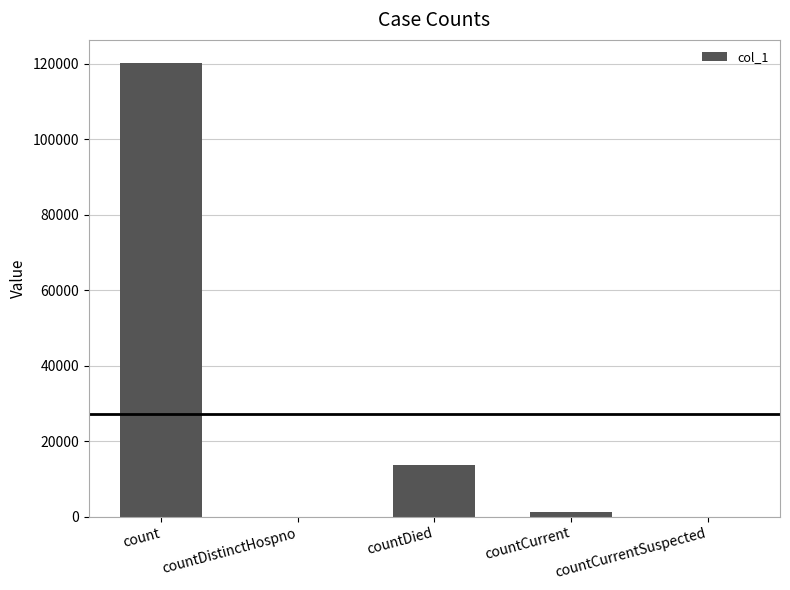

The chart shows a value of 176488 at count. True or false?

False